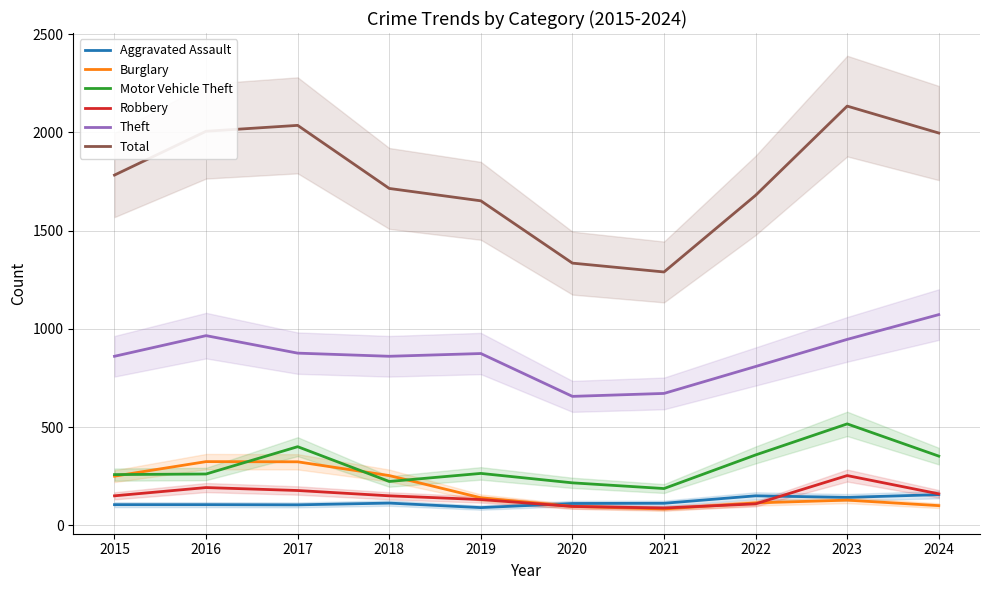

What is the minimum value shown in the chart?

84